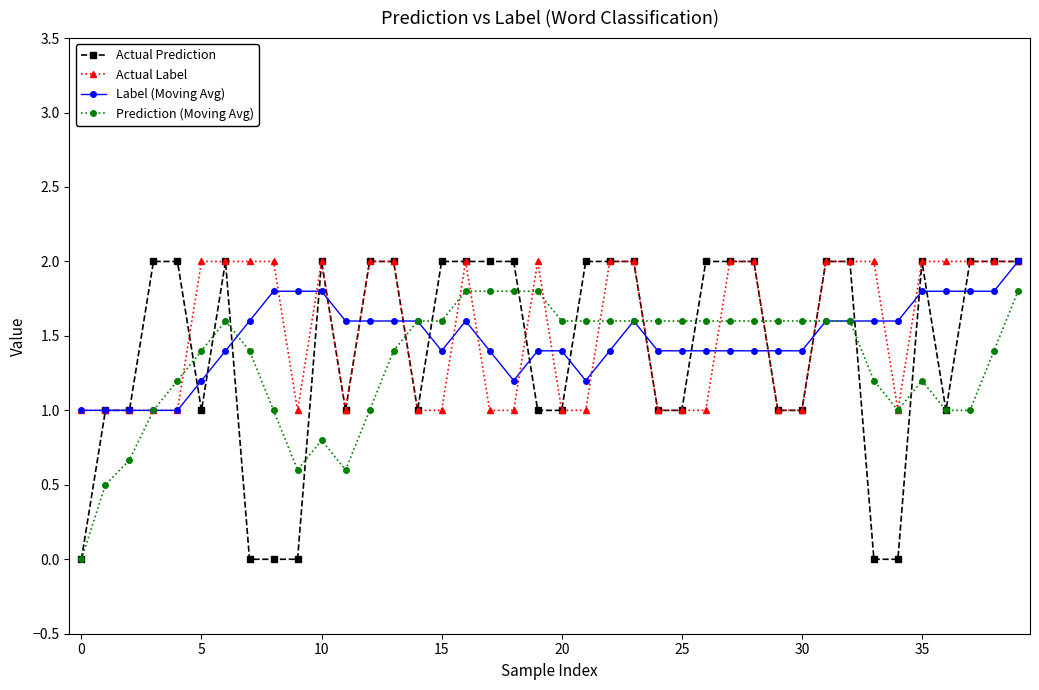

What are all the series names shown in the legend?

Actual Prediction, Actual Label, Label (Moving Avg), Prediction (Moving Avg)